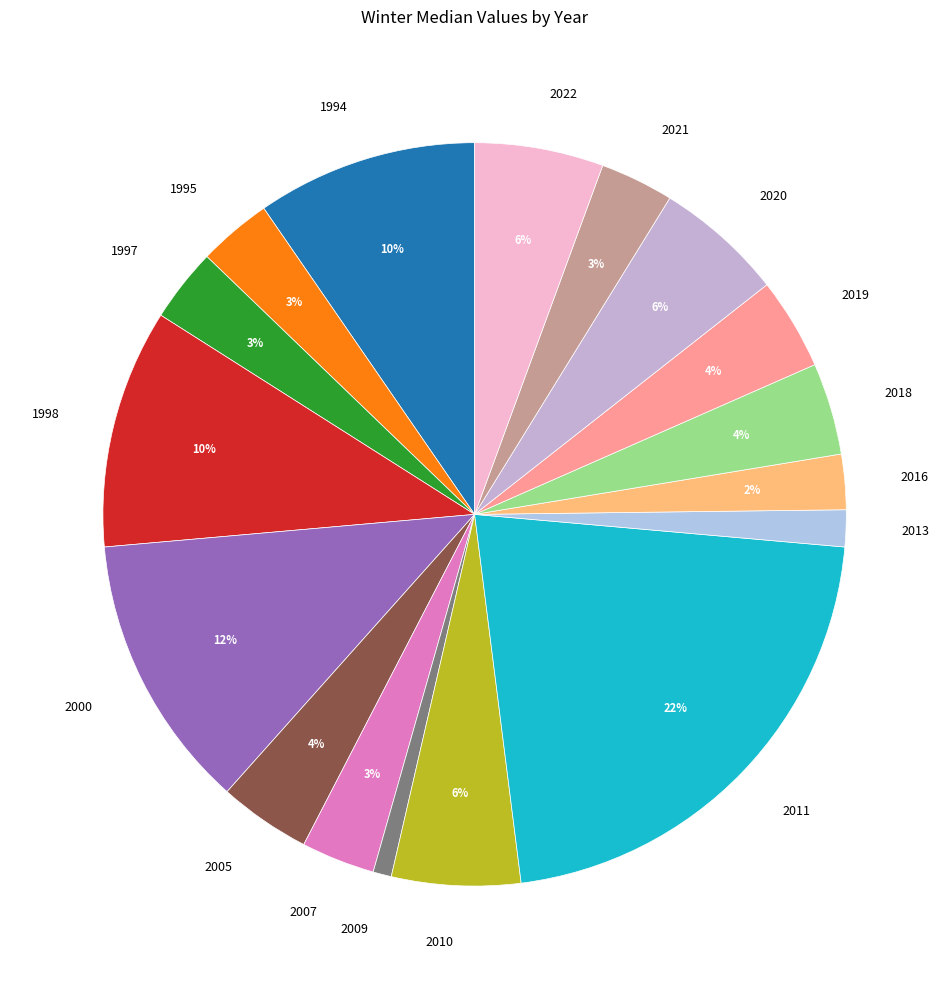

The 2020 slice represents 6% of the pie. True or false?

True